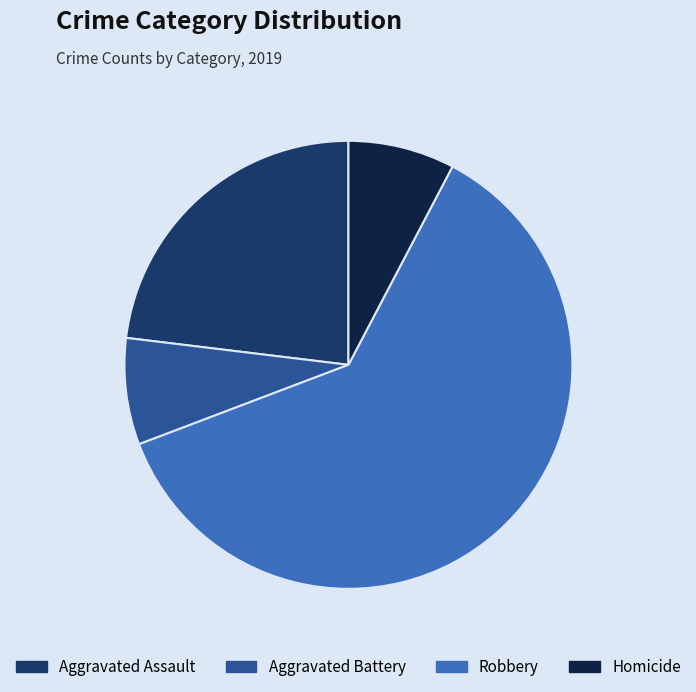

Between Aggravated Assault and Homicide, which is larger?

Aggravated Assault